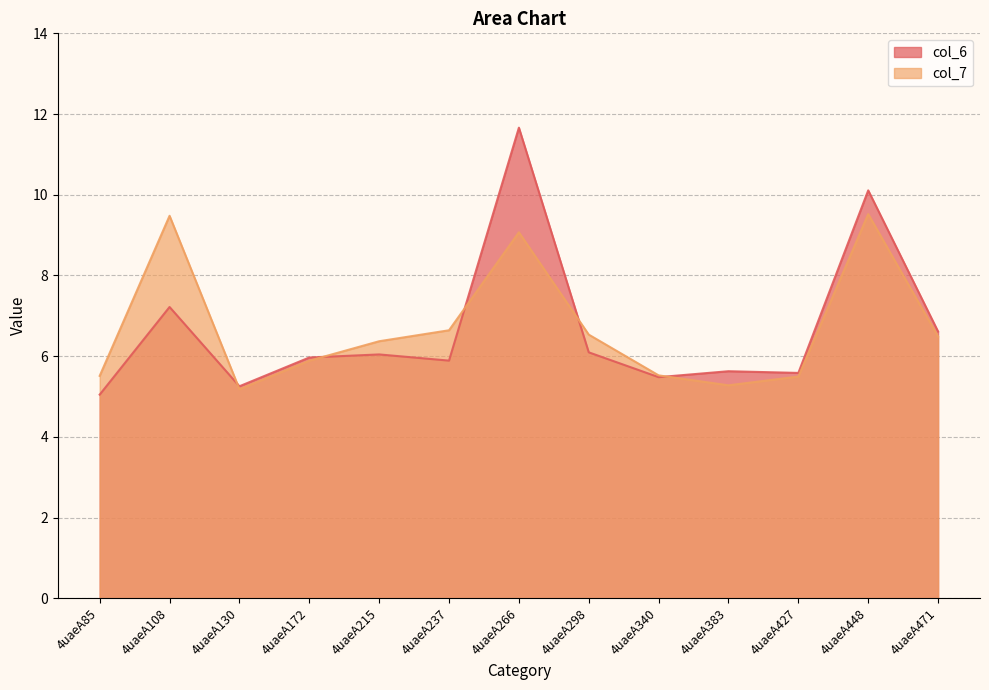

What is the difference between the maximum and minimum values in the col_6 series?

6.6